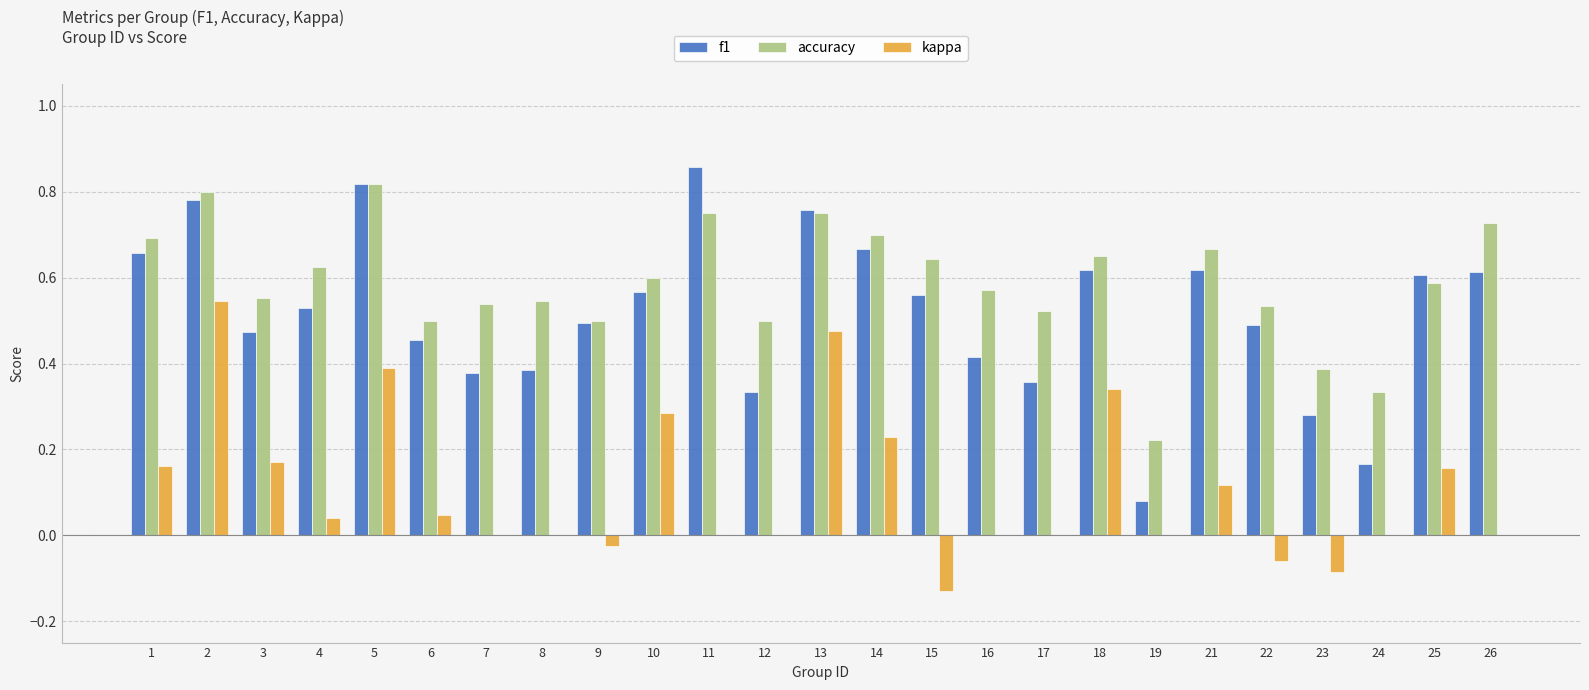

Which label corresponds to the largest value in the chart?

11